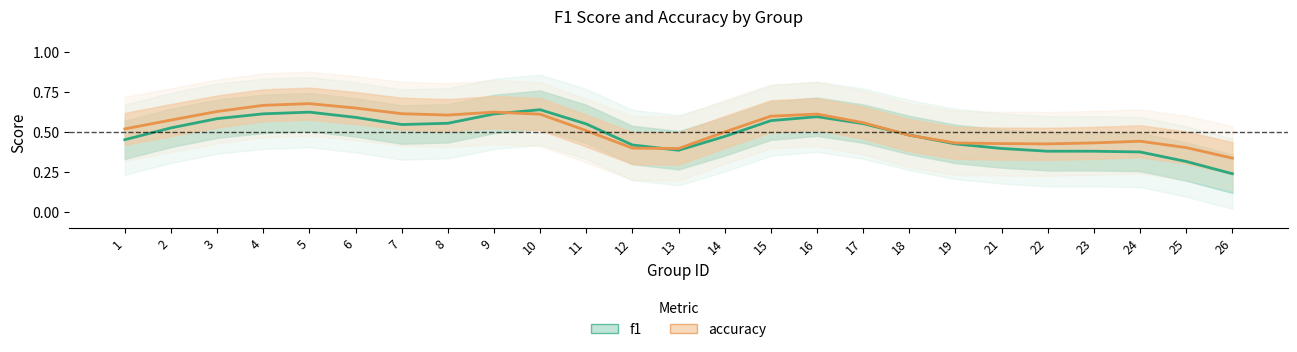

How many interior local valleys does the f1 series have?

3